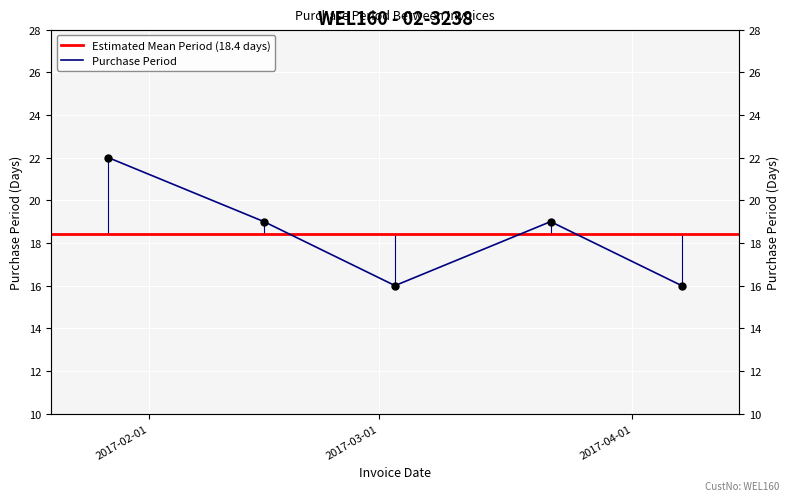

The chart shows a value of 16 at 2017-04-07. True or false?

True